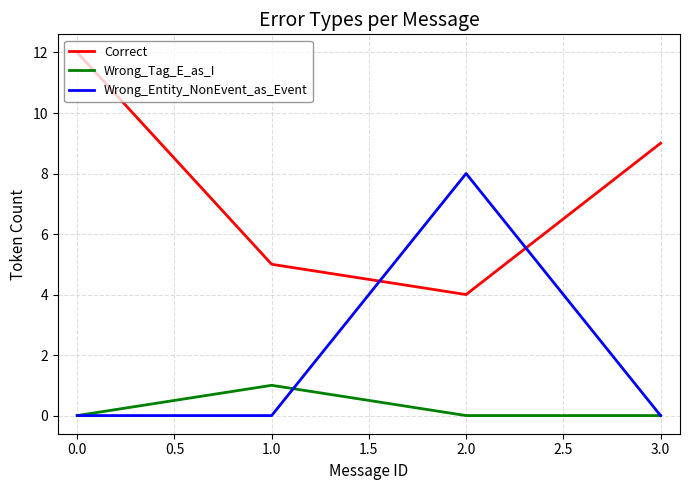

What is the sum of all Wrong_Tag_E_as_I values?

1